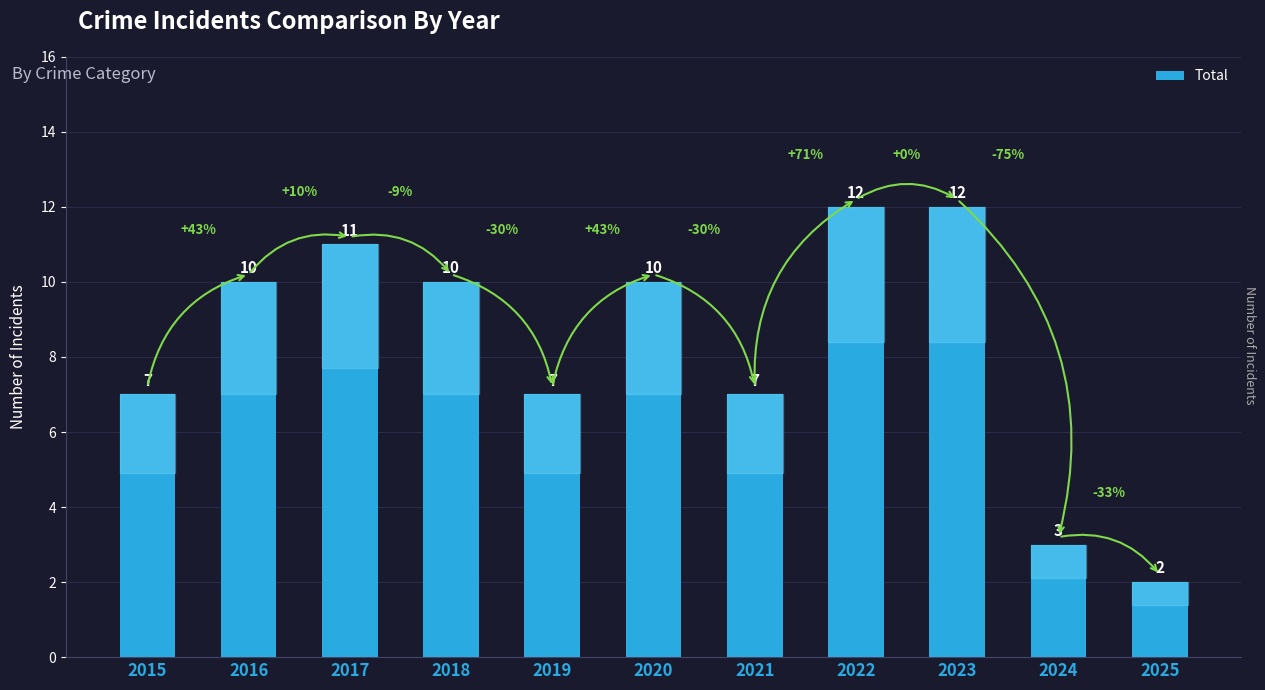

The value at 2022 is 12. True or false?

True